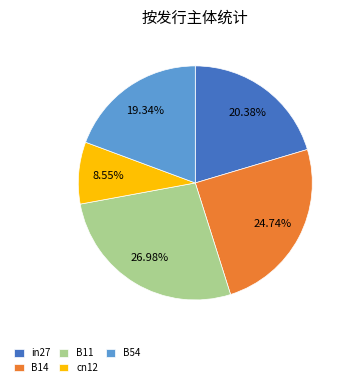

Which slice is the smallest?

cn12